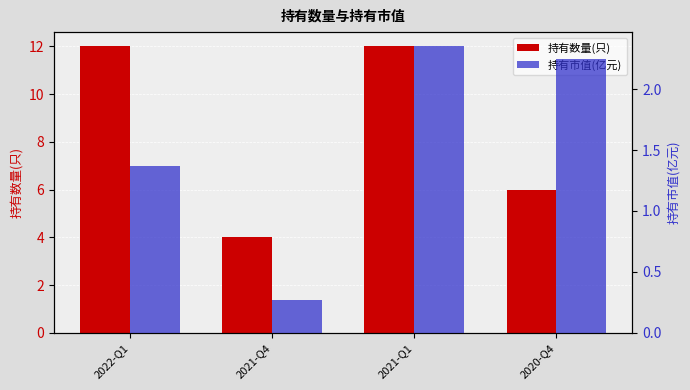

True or false: 持有数量(只) has a value of 12.0 at 2022-Q1.

True